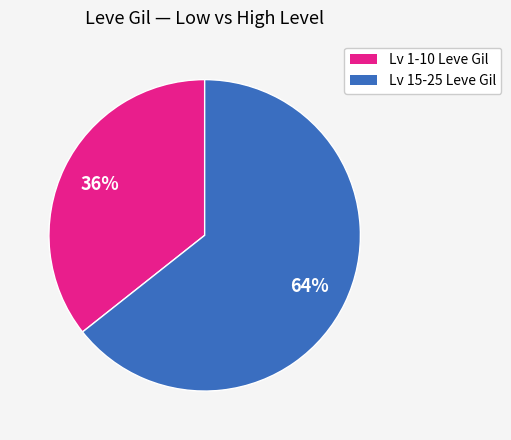

Is there any slice that represents more than half of the pie?

Yes